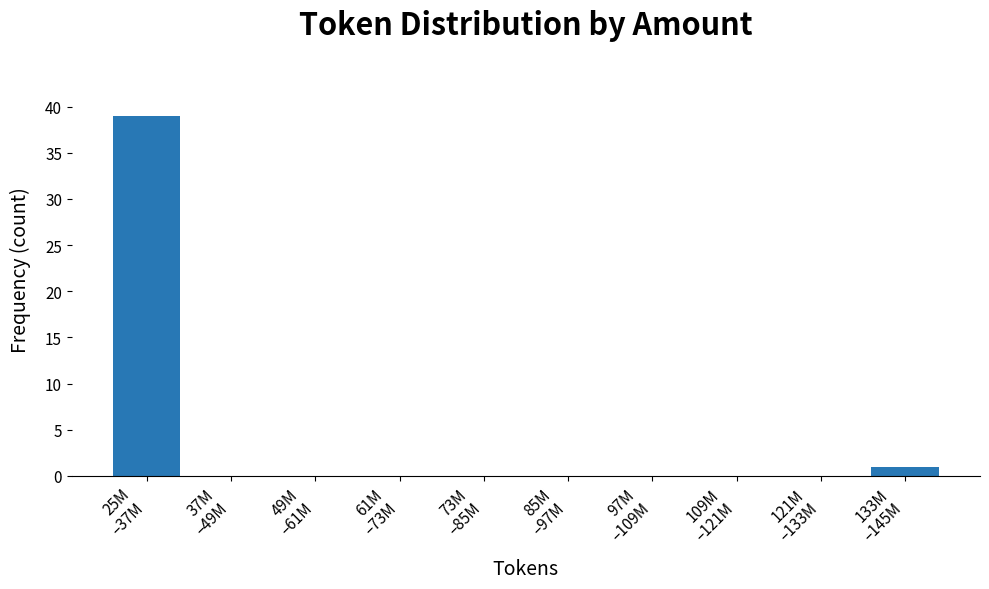

What is the maximum value shown in the chart?

39